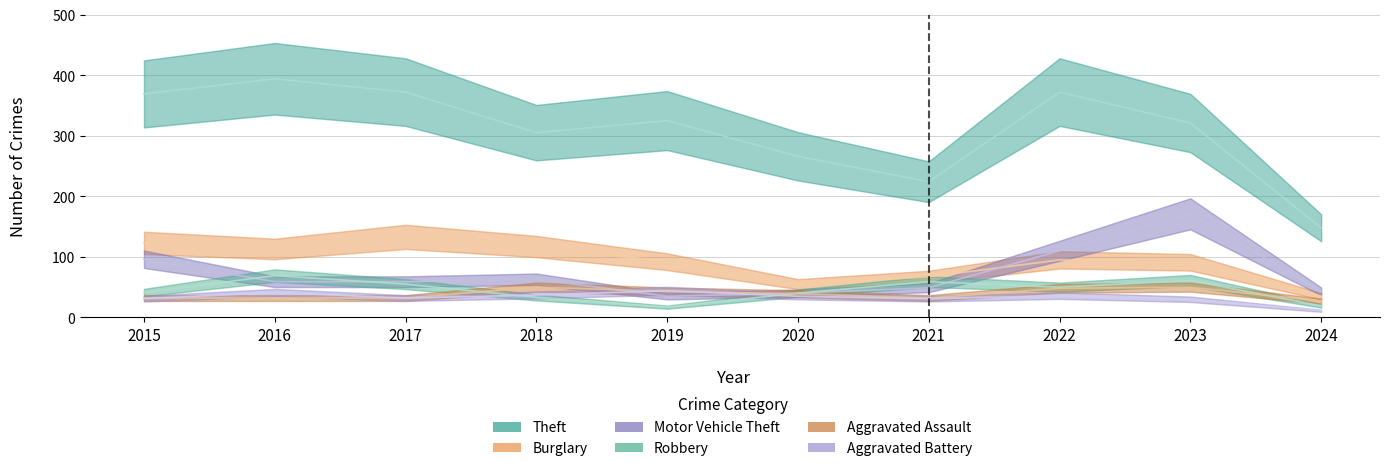

Reading left to right, transcribe all the data shown in this chart.

Theft: 2015=369	2016=394	2017=372	2018=305	2019=325	2020=266	2021=224	2022=372	2023=321	2024=148
Burglary: 2015=123	2016=113	2017=133	2018=117	2019=92	2020=55	2021=67	2022=95	2023=91	2024=35
Motor Vehicle Theft: 2015=96	2016=59	2017=59	2018=63	2019=35	2020=40	2021=49	2022=110	2023=171	2024=43
Robbery: 2015=41	2016=69	2017=55	2018=33	2019=17	2020=40	2021=59	2022=50	2023=61	2024=19
Aggravated Assault: 2015=32	2016=32	2017=32	2018=50	2019=43	2020=39	2021=32	2022=48	2023=50	2024=27
Aggravated Battery: 2015=31	2016=41	2017=32	2018=37	2019=44	2020=35	2021=31	2022=36	2023=30	2024=11